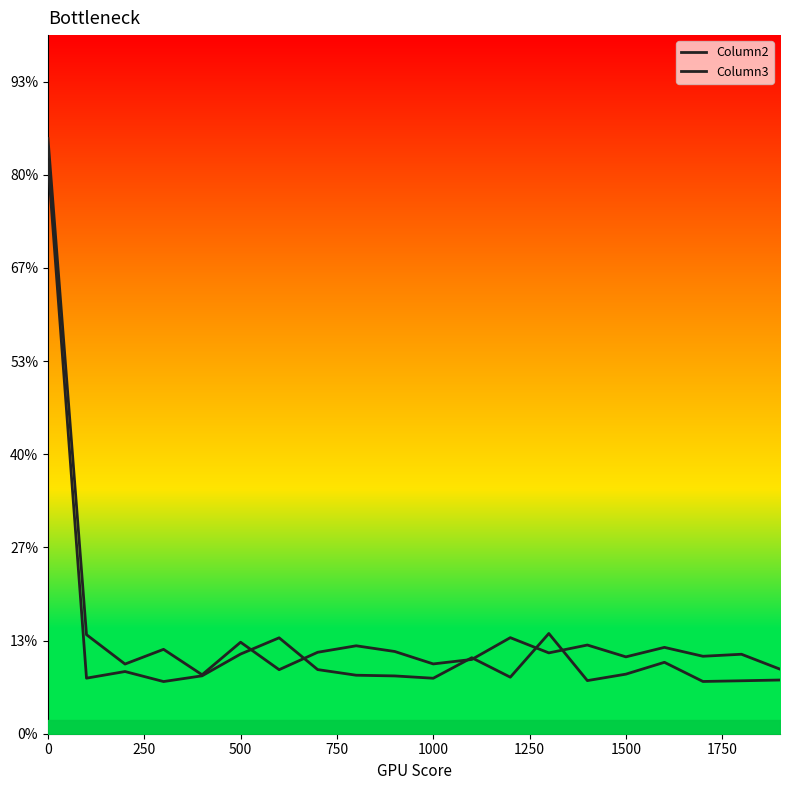

The value of Column3 line at 9 is 0.1. True or false?

False